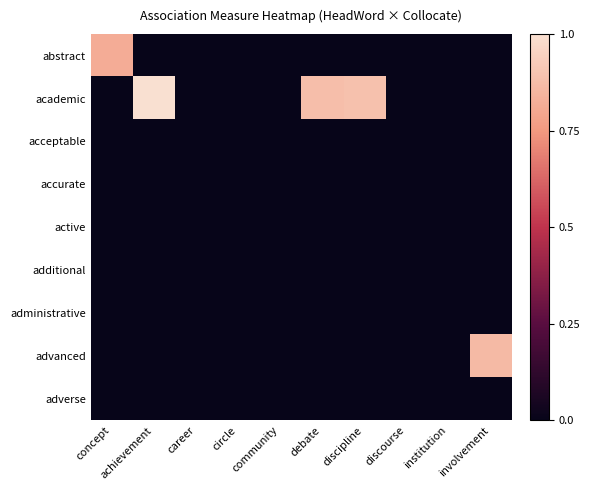

At which category is the sum across all series the highest?

achievement